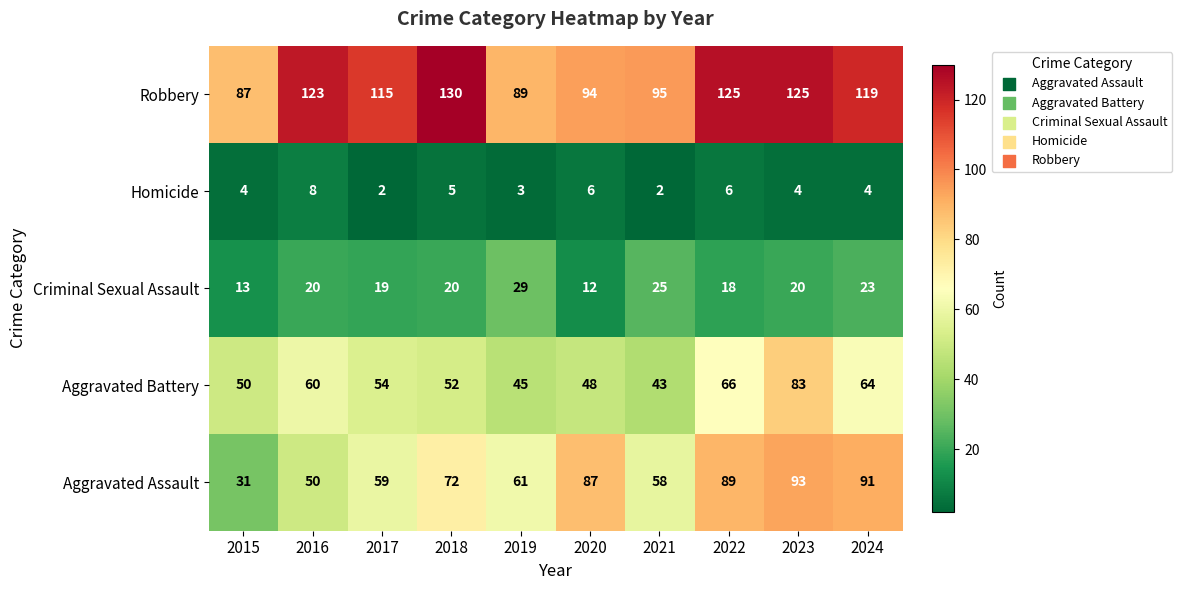

What is the average value of the Aggravated Assault series?

69